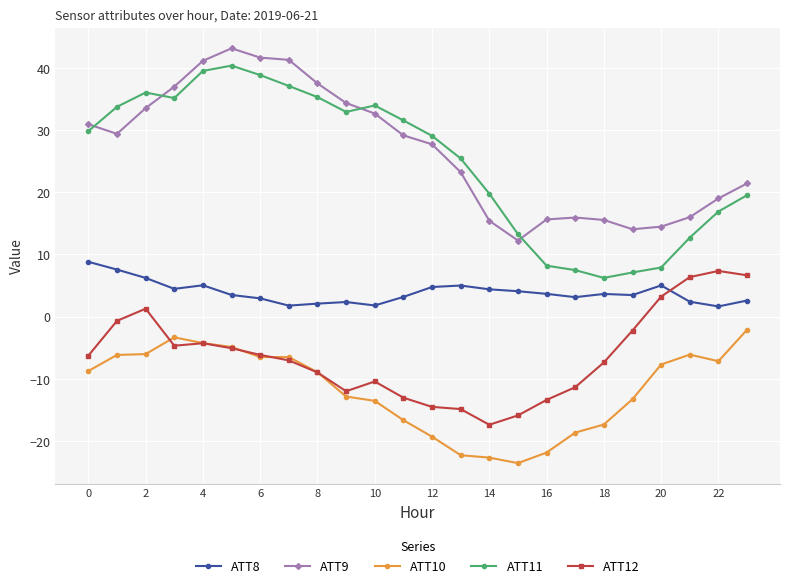

What is the value of the ATT12 point at the 7th from the left?

-6.1